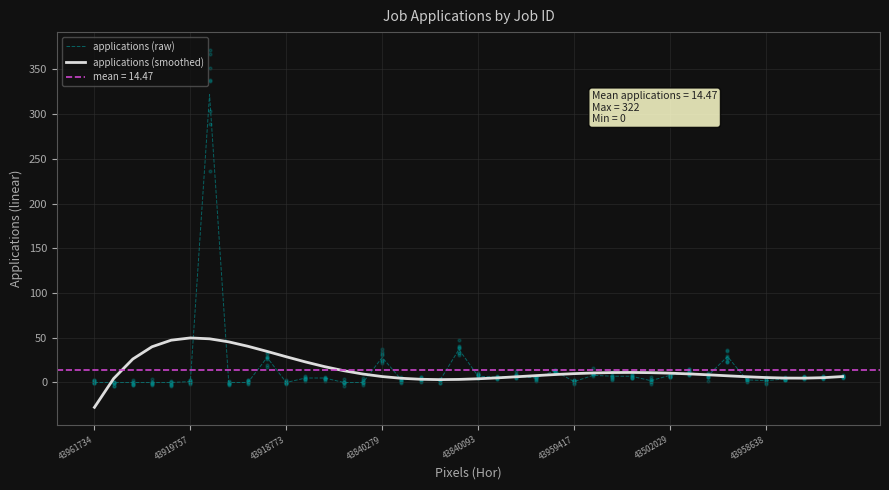

Which series contains the highest Y value?

applications (raw)